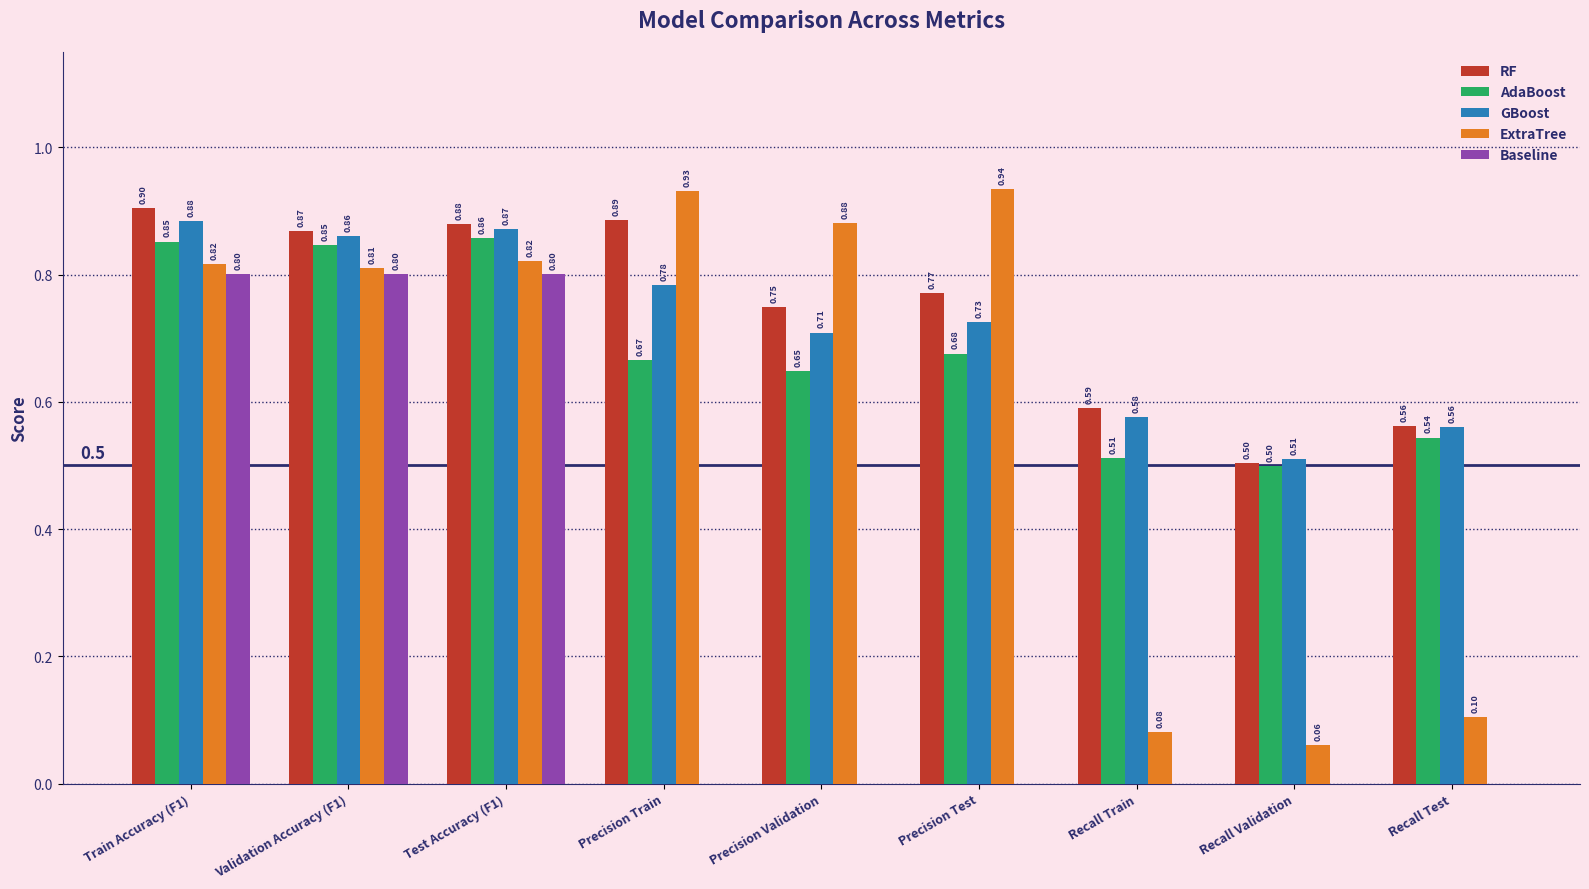

Count the number of categories in the chart.

9